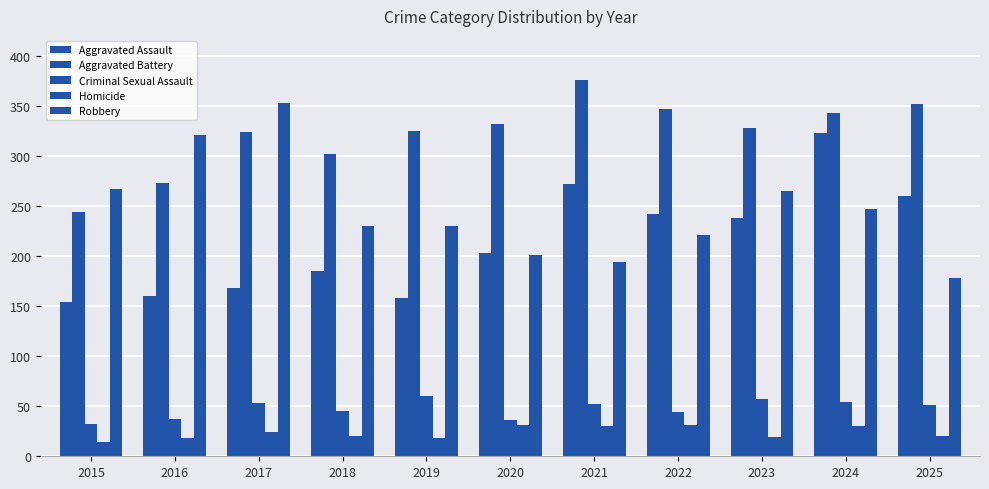

How many values in the Robbery series are below 230?

4